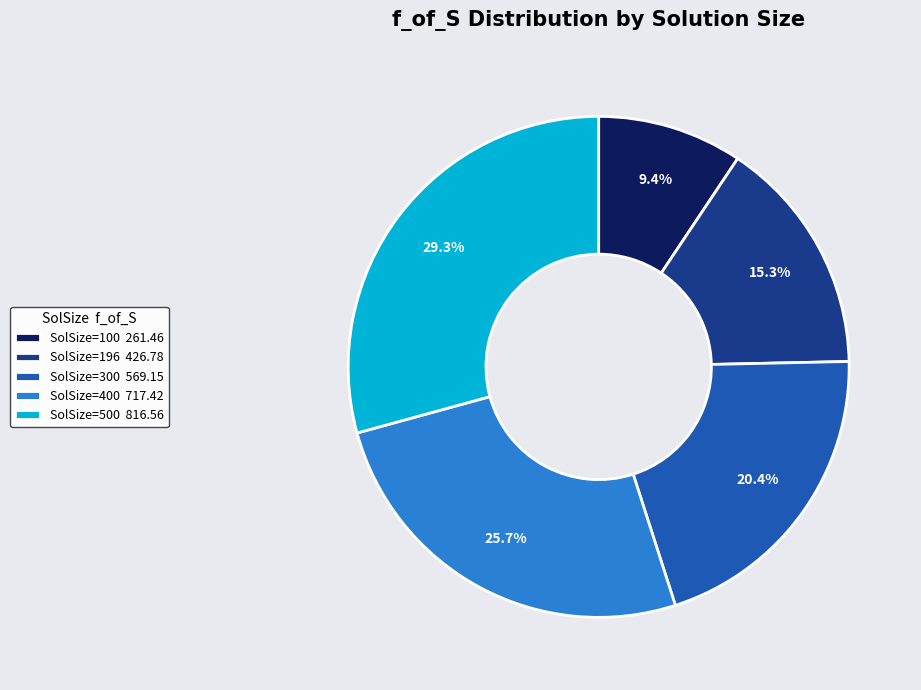

Is there any slice that represents more than half of the pie?

No